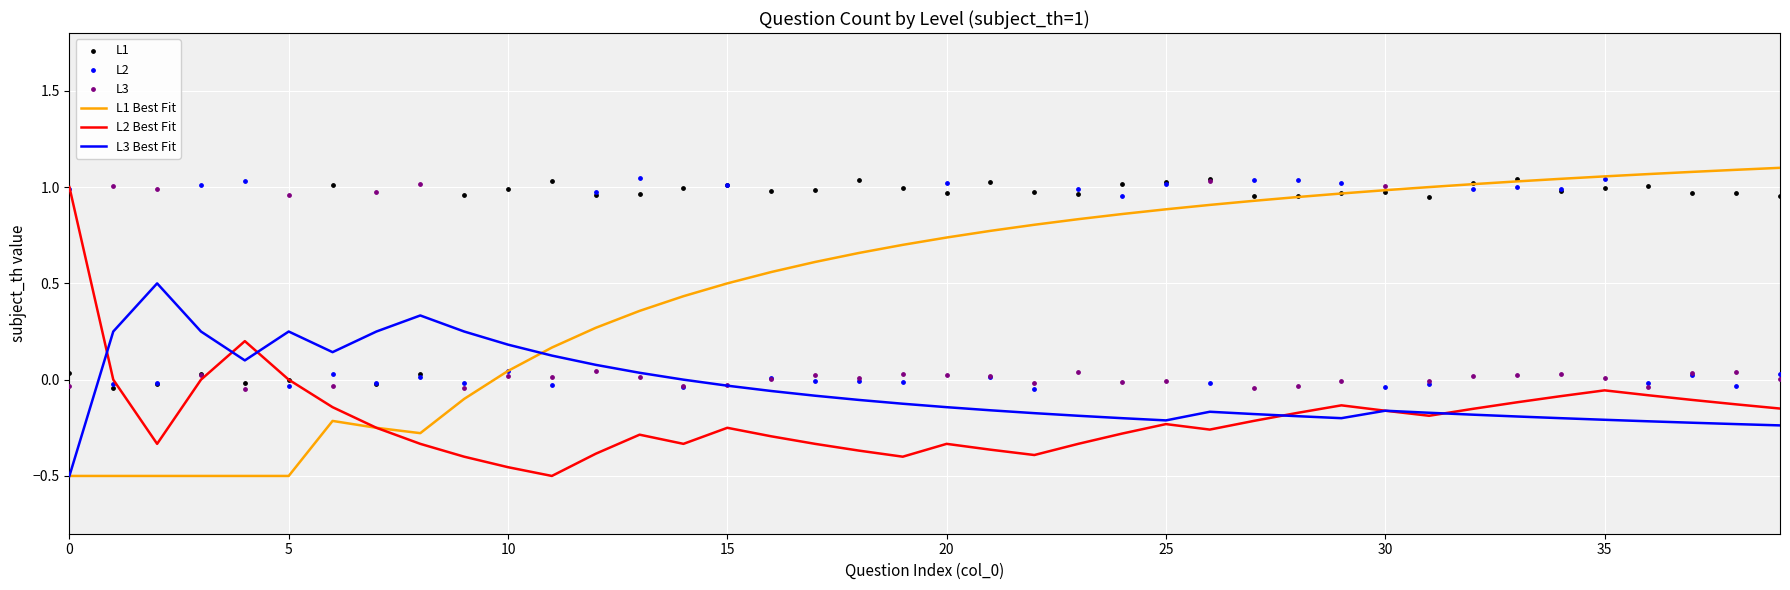

What are all the series names shown in the legend?

L1 Best Fit, L2 Best Fit, L3 Best Fit, L1, L2, L3